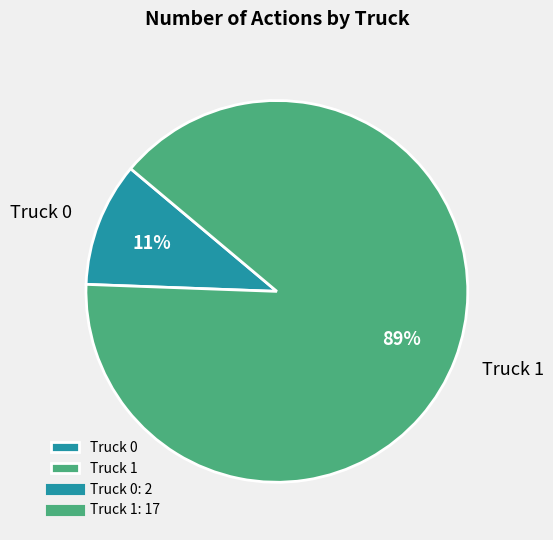

To the nearest percent, what is the average slice percentage?

50%